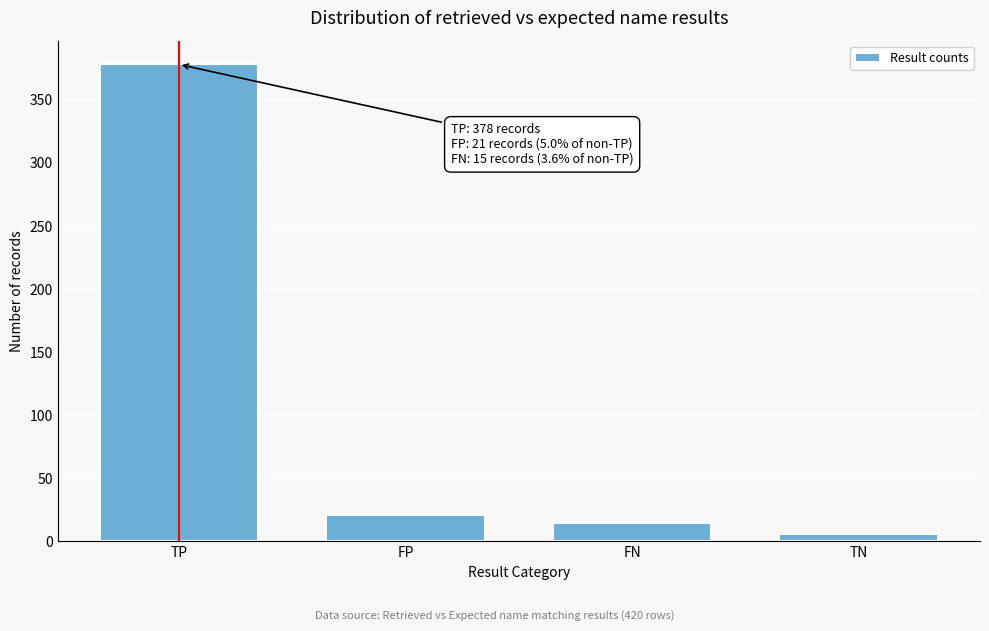

Reading right to left, extract all data points from this chart.

6	15	21	378